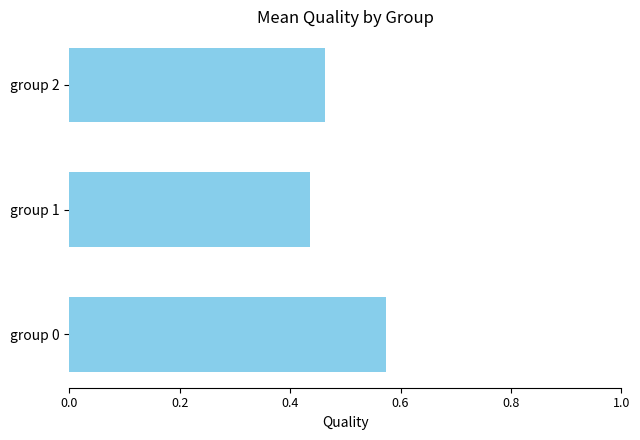

Which label corresponds to the largest value in the chart?

group 0